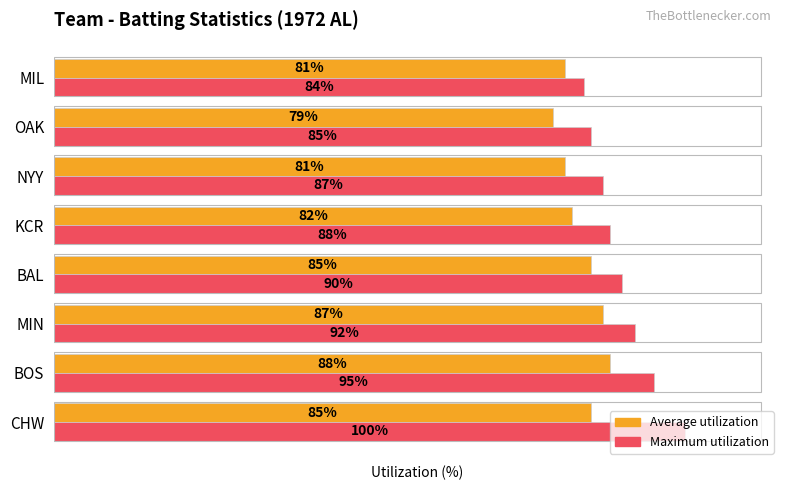

At which label does Average utilization reach its peak?

BOS